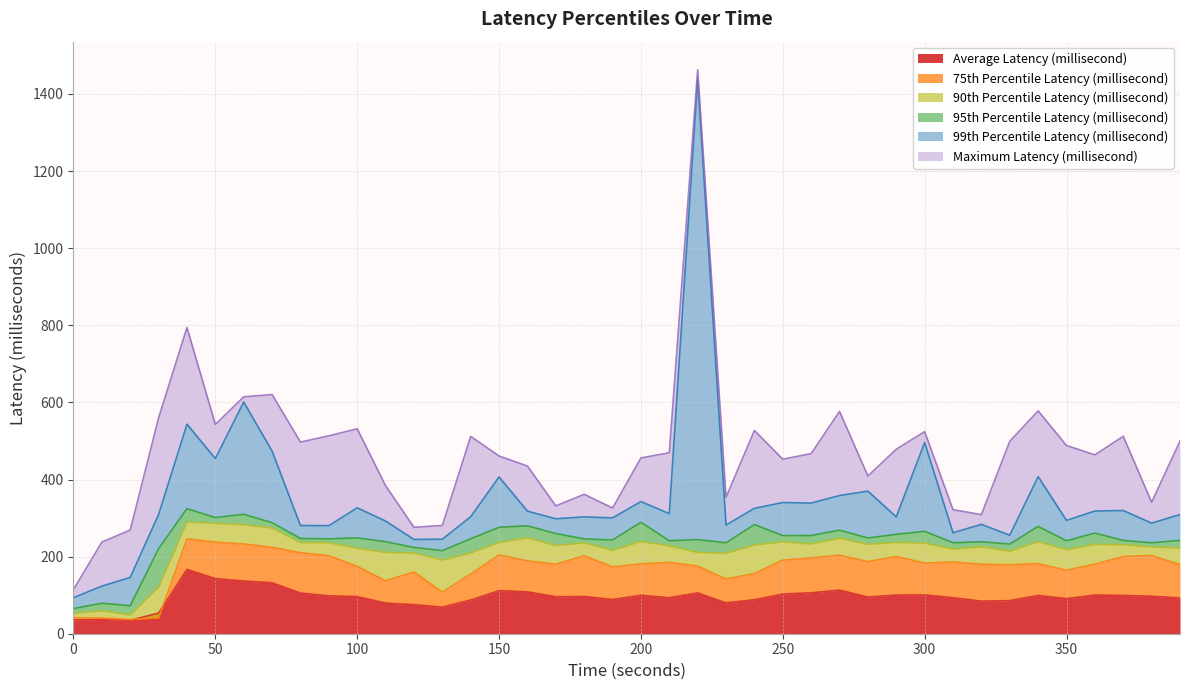

Reading left to right, extract all data points from this chart.

Average Latency (millisecond): 35.9	37.1	34.8	53.7	166.9	142.9	136.7	132.2	105.4	98.2	96.2	79.5	75.4	69.0	87.4	111.8	108.6	95.9	96.5	88.8	99.6	93.4	105.8	79.9	88.2	102.8	106.2	112.9	95.1	100.2	100.7	93.3	84.5	85.8	99.2	91.0	100.2	99.3	97.2	92.7
75th Percentile Latency (millisecond): 41.2	41.0	36.9	41.3	246.1	237.5	232.8	224.2	210.2	202.3	174.5	137.2	160.2	107.9	154.8	204.3	189.0	180.4	202.2	173.4	181.3	184.9	175.7	142.0	156.2	190.9	196.6	203.6	187.1	200.4	183.2	186.2	180.1	178.9	181.8	164.7	180.4	200.5	202.9	179.4
90th Percentile Latency (millisecond): 53.0	59.6	48.7	120.9	290.0	286.1	282.8	274.3	236.3	236.1	221.7	211.0	209.3	191.3	209.6	236.8	248.7	228.8	235.6	216.4	239.4	227.8	210.8	208.9	230.2	238.5	232.8	247.8	231.7	237.0	235.1	219.5	225.7	214.4	239.0	218.2	231.8	230.8	225.1	222.4
95th Percentile Latency (millisecond): 65.3	79.1	72.7	220.7	324.5	301.2	309.8	288.0	247.2	246.1	248.6	238.8	223.8	215.4	246.3	276.1	279.9	259.8	246.0	243.2	289.0	241.2	244.1	235.9	283.1	254.5	254.8	268.6	248.3	257.8	265.6	236.0	238.5	232.5	278.4	241.1	261.1	241.9	235.9	242.1
99th Percentile Latency (millisecond): 93.6	123.5	146.0	309.2	543.4	454.3	600.9	473.8	280.7	280.3	326.6	292.2	244.5	245.1	303.4	406.7	318.0	298.1	303.1	300.5	342.8	311.5	1440.6	281.9	325.3	340.2	338.9	358.4	369.8	303.1	495.9	261.9	283.7	255.4	407.5	293.9	318.2	319.6	286.8	309.1
Maximum Latency (millisecond): 114.6	237.6	269.0	560.0	794.4	542.9	614.5	620.3	497.1	513.3	531.6	384.1	276.0	280.9	511.8	461.0	434.9	331.6	361.6	326.0	455.9	469.5	1462.6	353.9	527.2	452.7	467.1	576.6	409.0	478.5	524.2	321.7	309.0	499.0	578.1	488.2	463.9	512.0	341.0	499.7